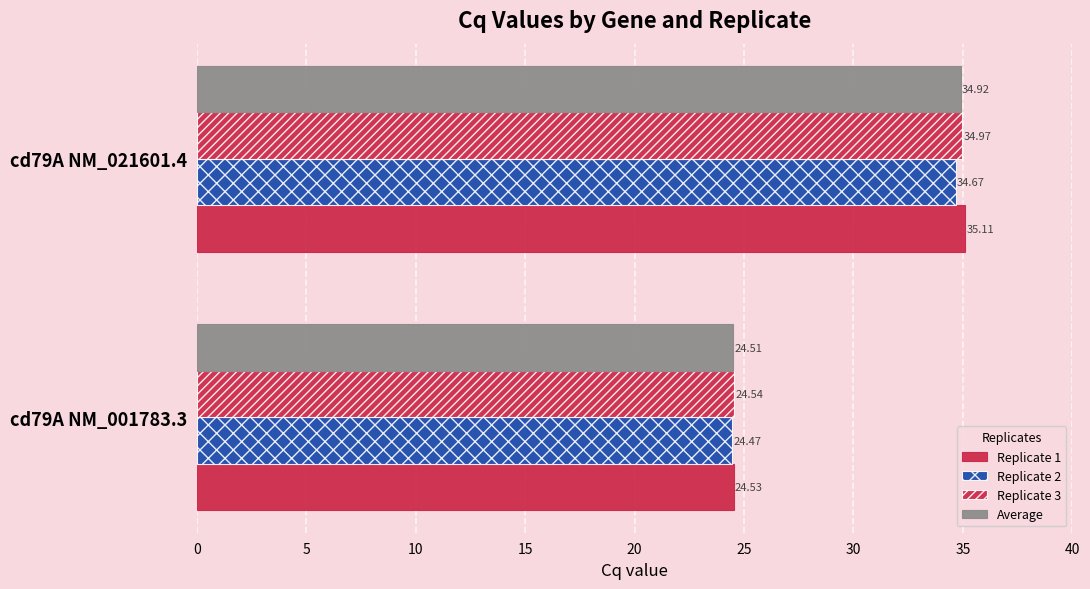

How many distinct data groups are displayed?

4